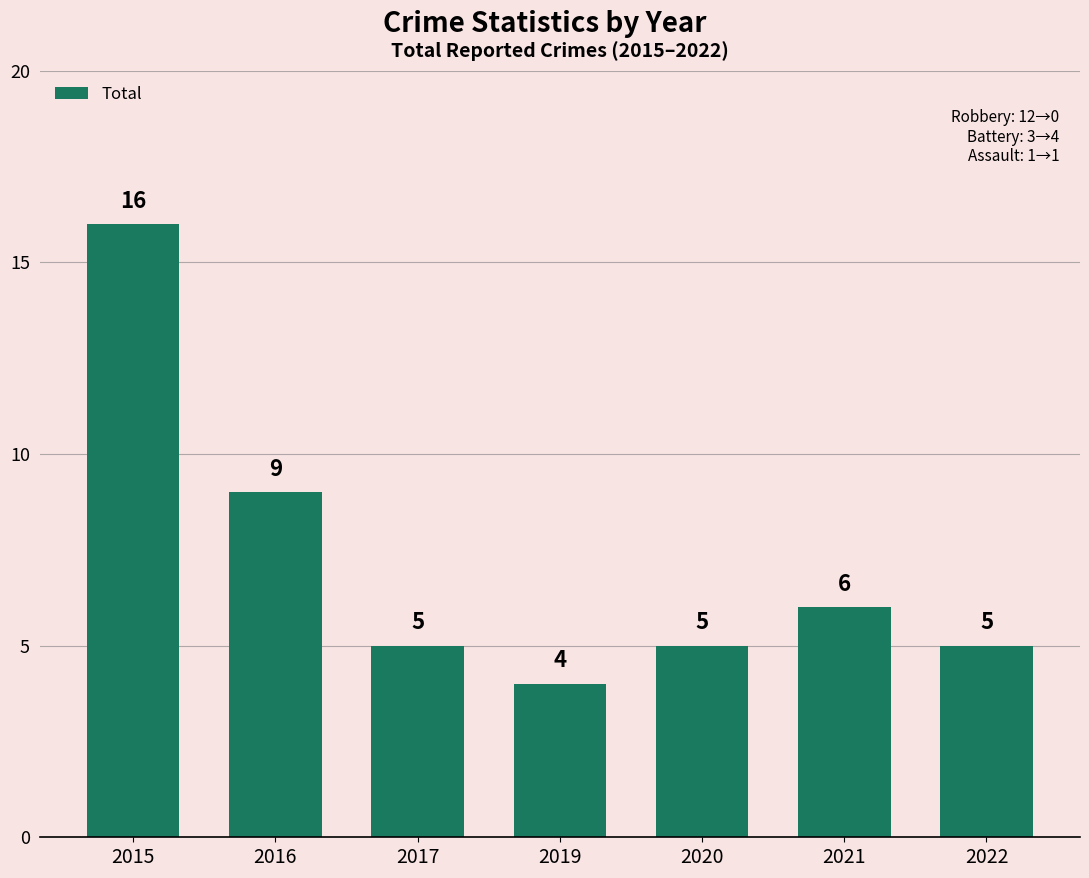

At which label is the value closest to 10?

2016